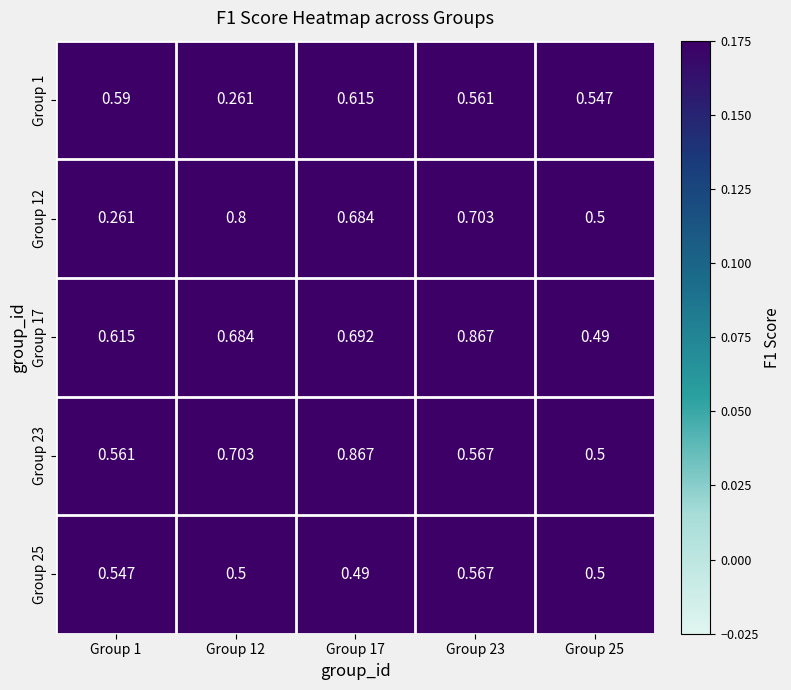

Is it true that Group 23 equals 0.6 at Group 23?

True